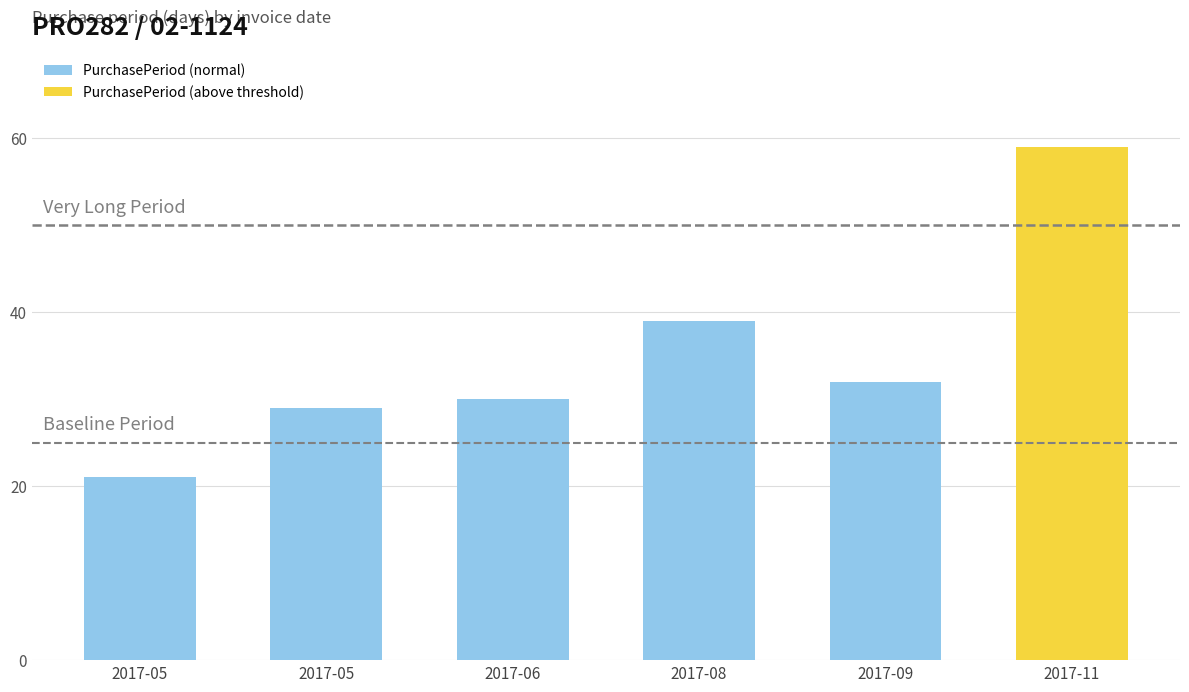

Where does the data first go above 30?

2017-08